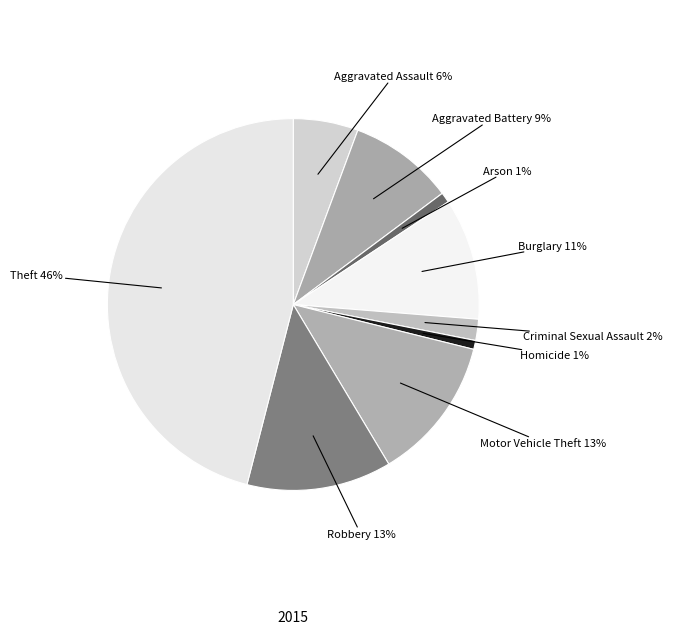

What is the smallest slice in the pie chart?

Homicide